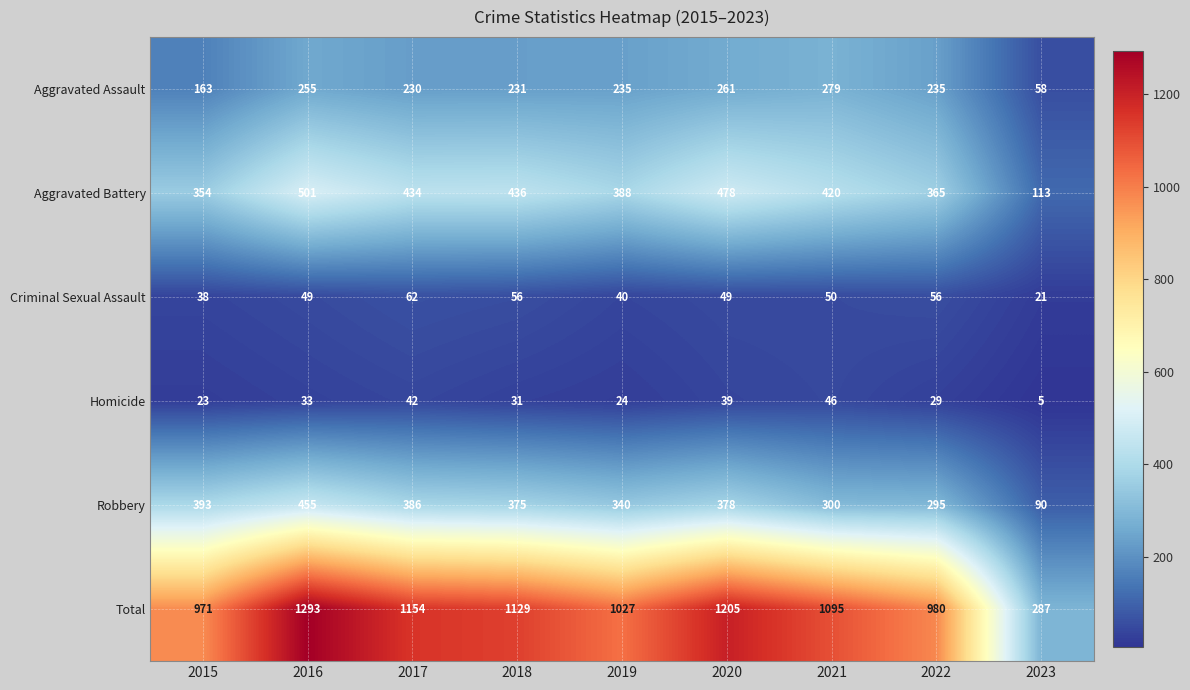

At which category does the chart reach its peak across all series?

2016